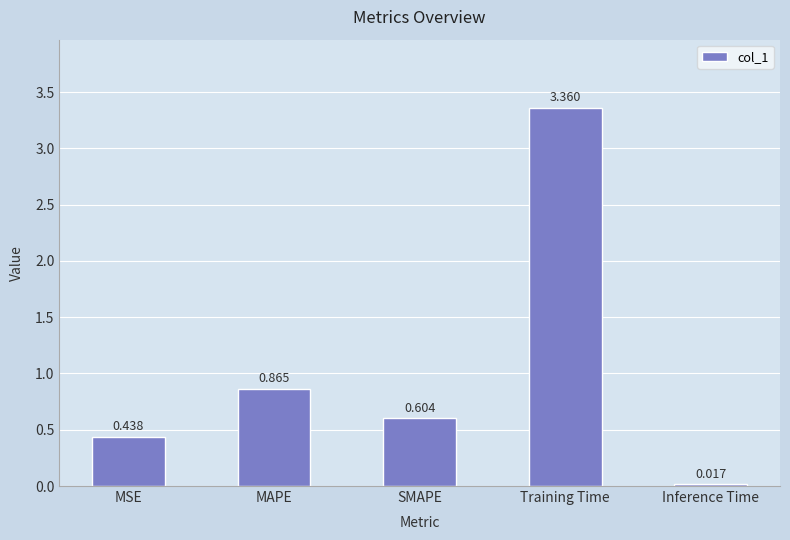

How many series are shown in this chart?

1